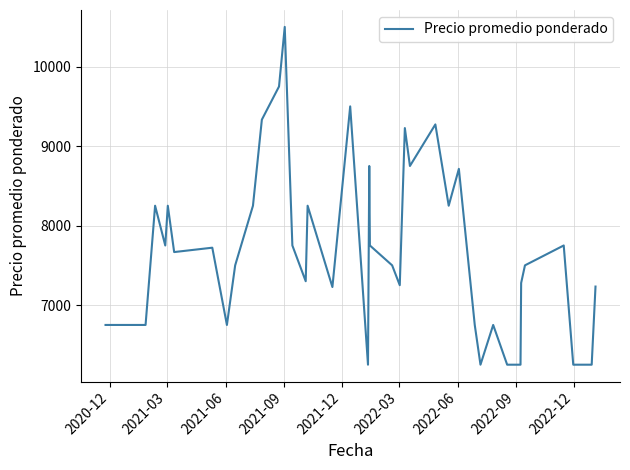

What is the difference between the maximum and minimum values?

4250